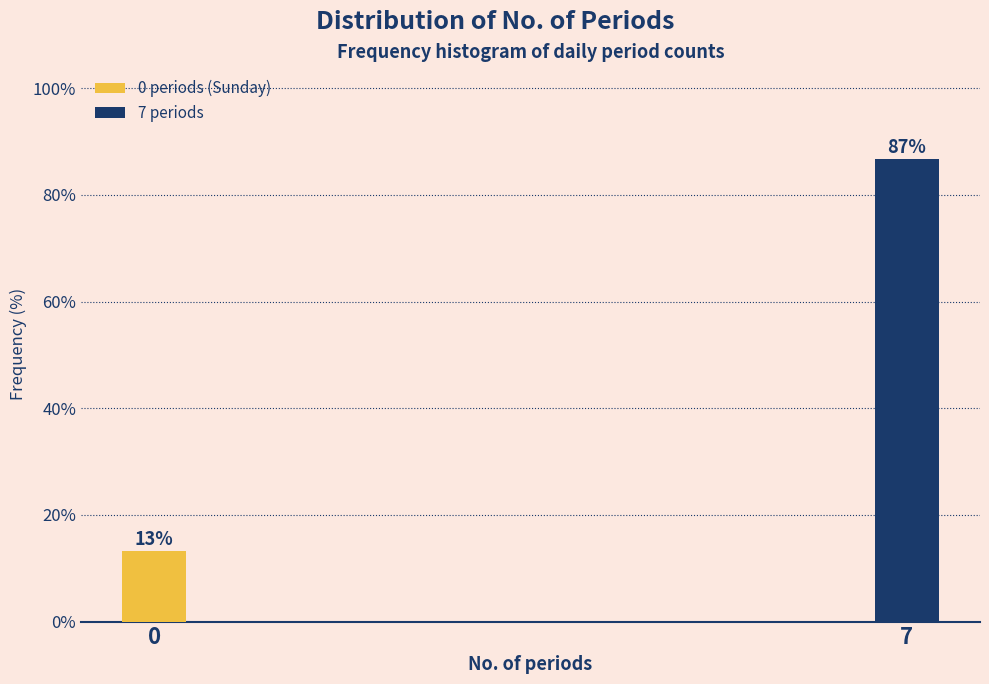

What is the value of the 1st bar from the left?

13.3